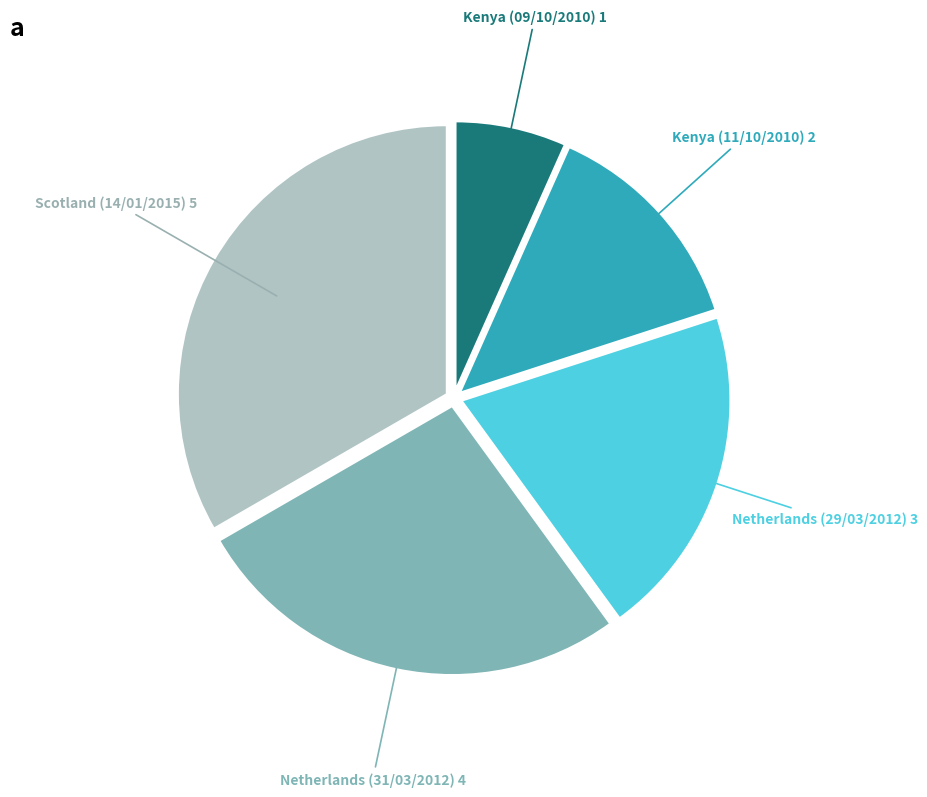

Rank the categories by value from lowest to highest.

Kenya (09/10/2010), Kenya (11/10/2010), Netherlands (29/03/2012), Netherlands (31/03/2012), Scotland (14/01/2015)